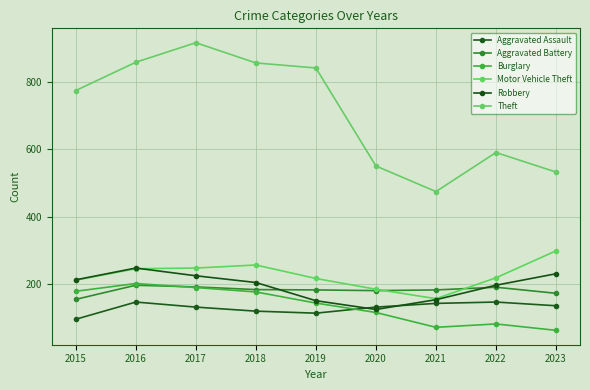

Is this an area chart (filled region under the line)?

No